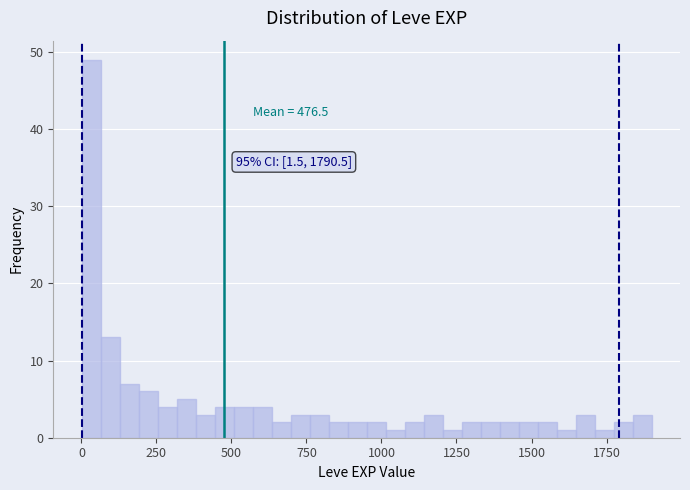

Around what value on the x-axis is the tallest bar? Give the approximate position of its centre, as read against the axis.

50